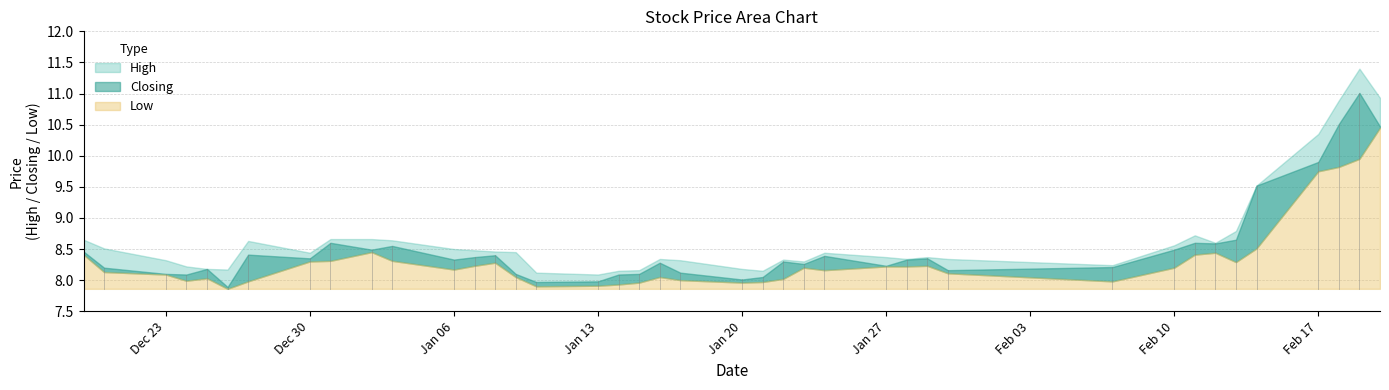

The High series shows 4.2 at 2014-01-28. True or false?

False